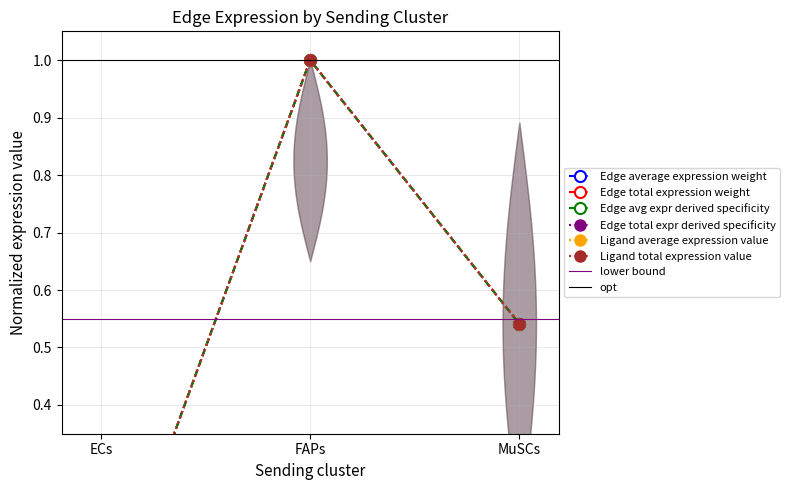

The Ligand total expression value series shows 1.0 at FAPs. True or false?

True